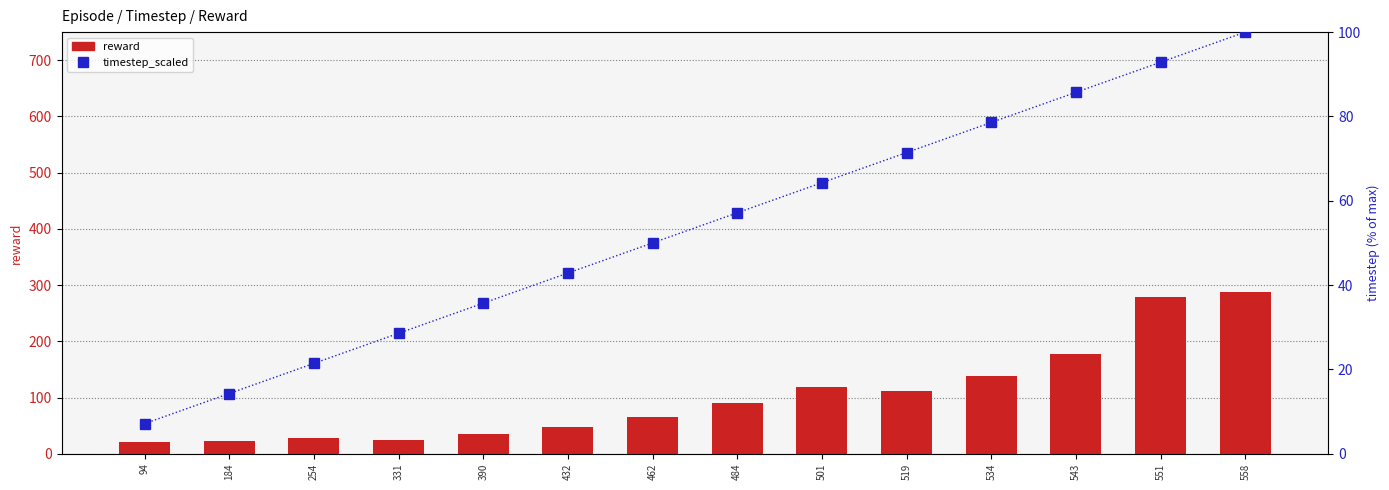

What is the difference between the highest and lowest values at 558?

187.9